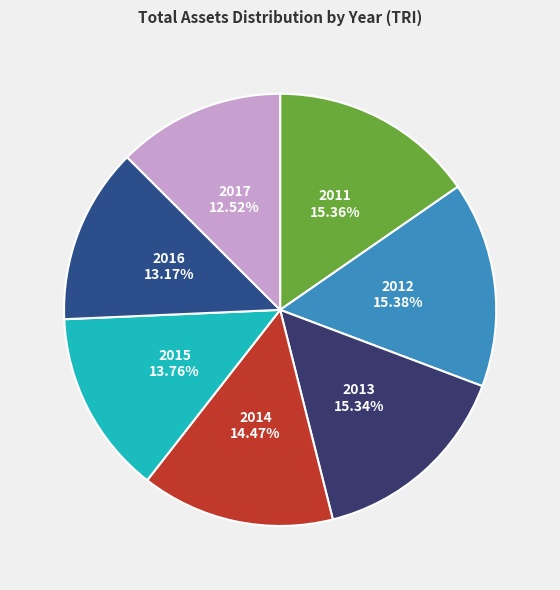

How many slices are in this pie chart?

7